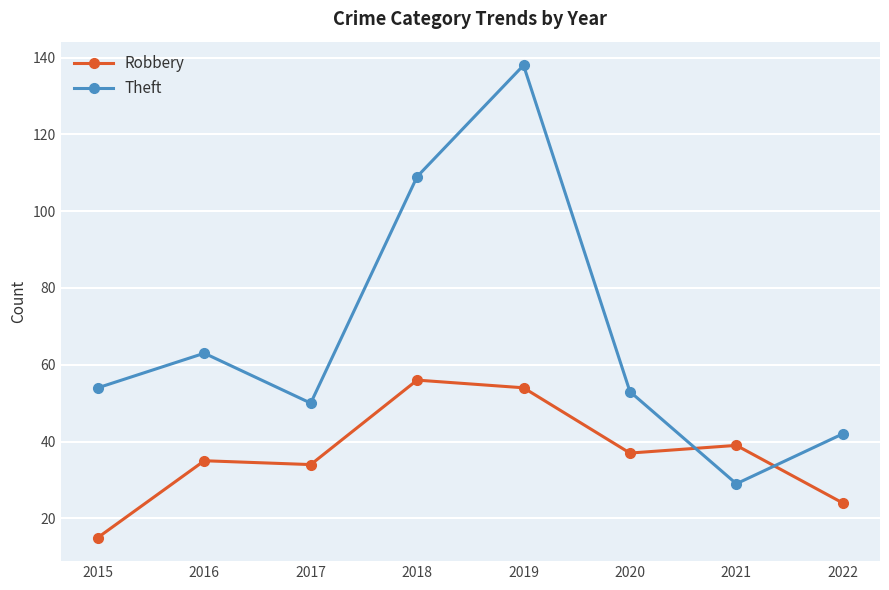

After their last crossing, which series has the higher values: Theft or Robbery?

Theft